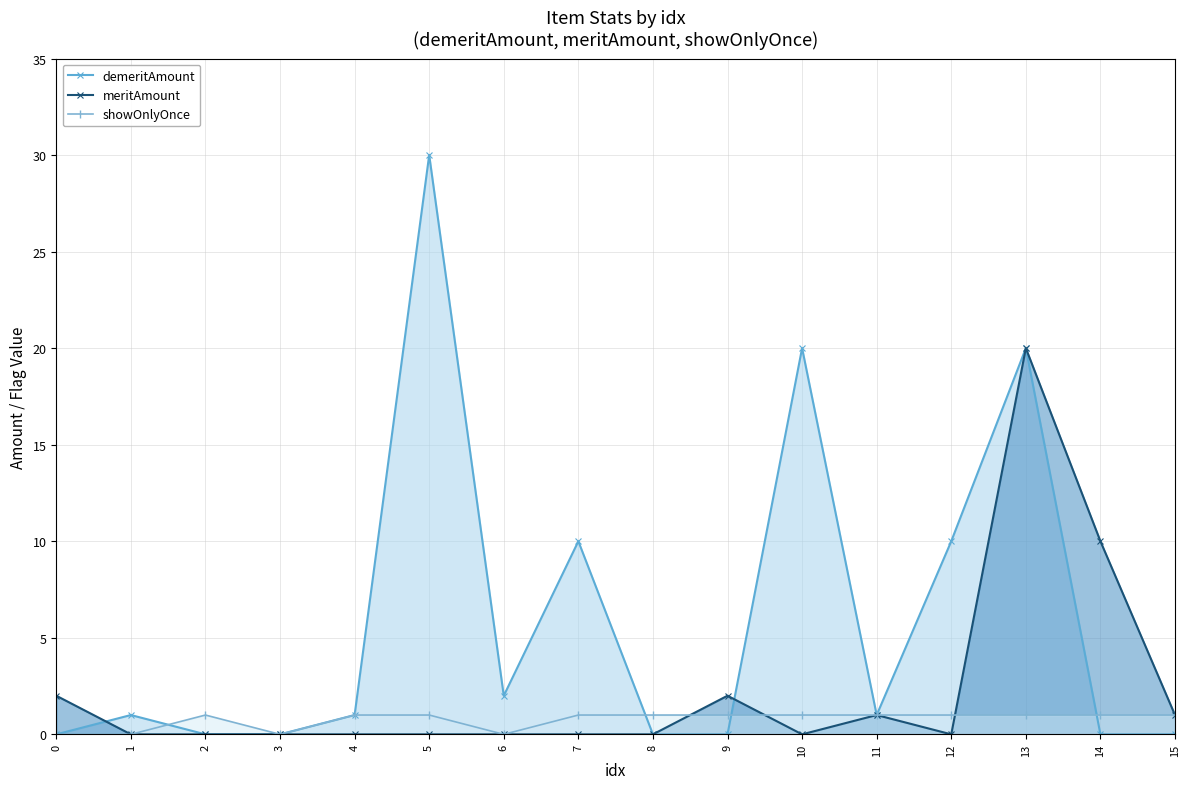

What is the spread (max minus min) of values at 4?

1